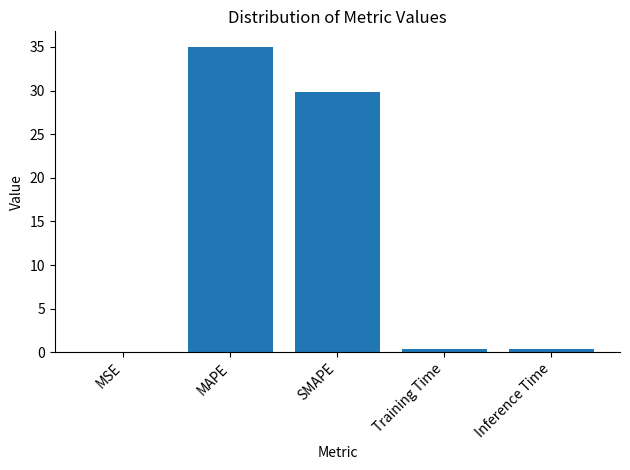

Which has a higher value, SMAPE or MSE?

SMAPE